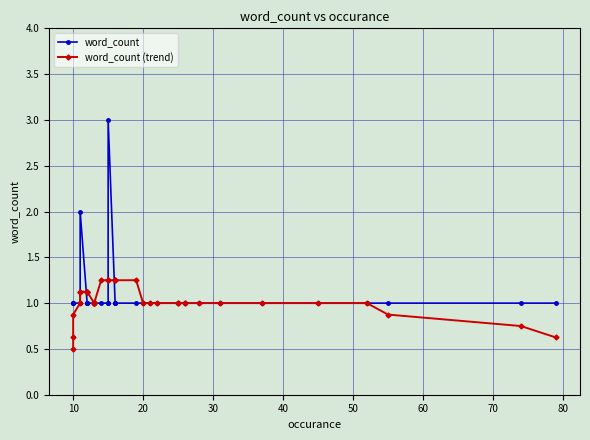

How many intersections are there between word_count (trend) and word_count?

4